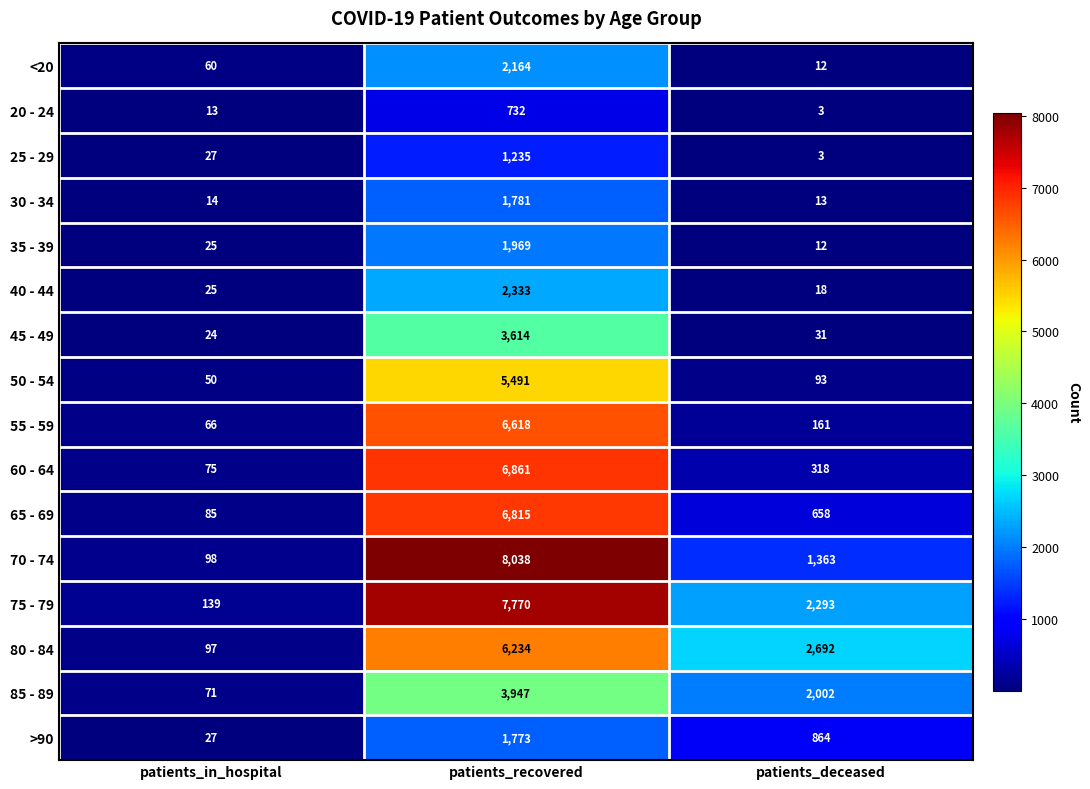

The value of 40 - 44 at patients_deceased is 30. True or false?

False